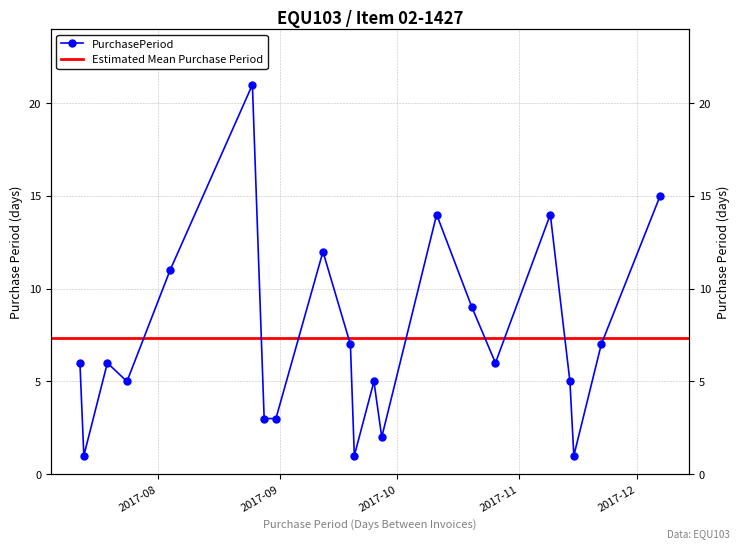

Is this an area chart (filled region under the line)?

No